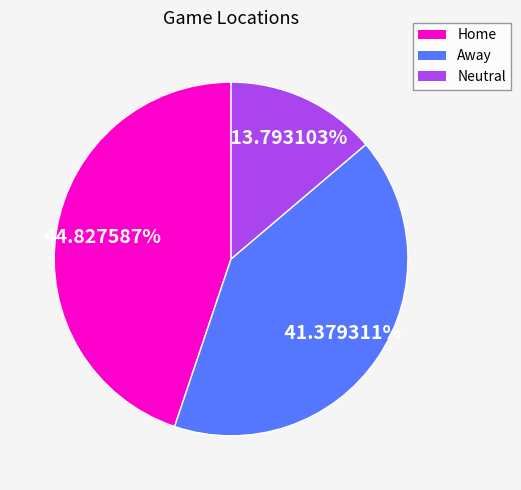

Which has a higher value, Neutral or Away?

Away